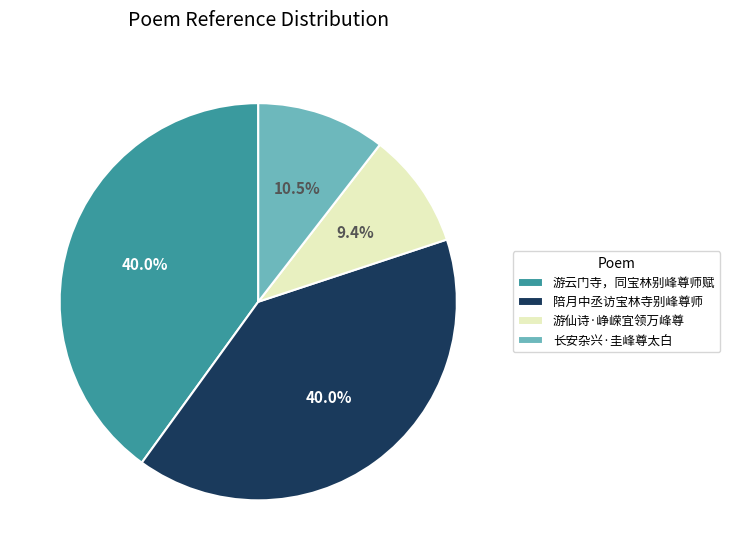

Is the sum of 游云门寺，同宝林别峰尊师赋 and 长安杂兴·圭峰尊太白 greater than half?

Yes